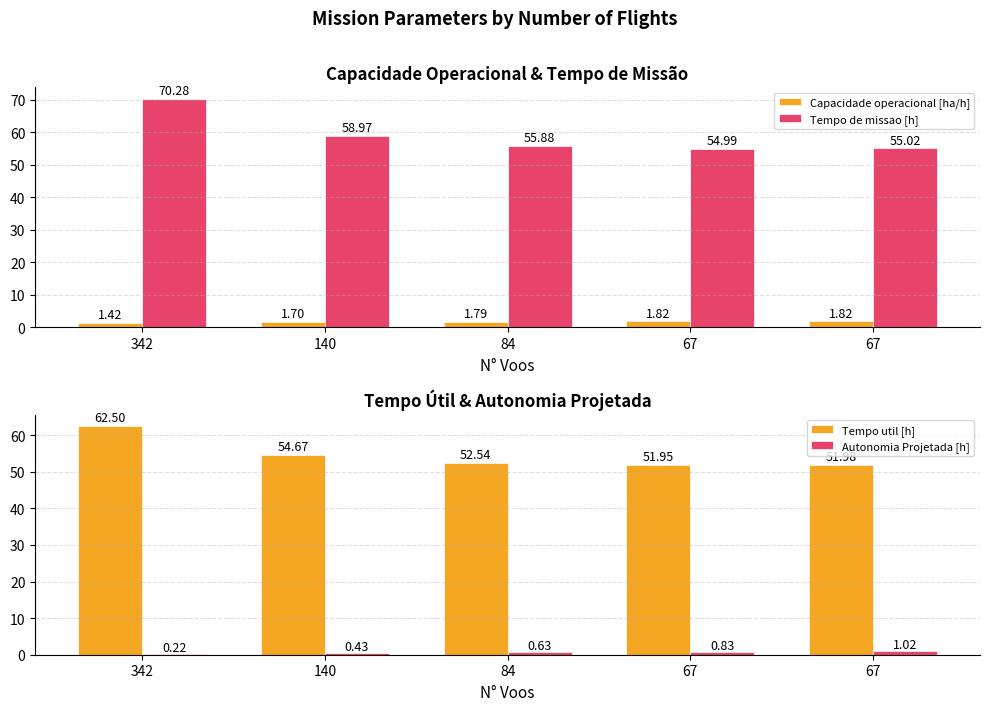

At 67, list the series in order from largest to smallest.

Tempo de missao [h], Tempo util [h], Capacidade operacional [ha/h], Autonomia Projetada [h]